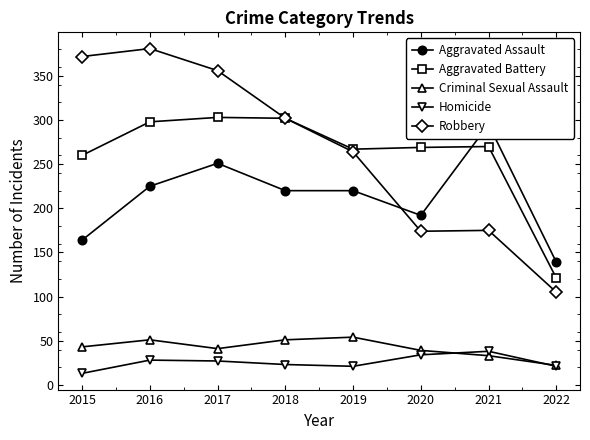

What is the spread (max minus min) of values at 2015?

359